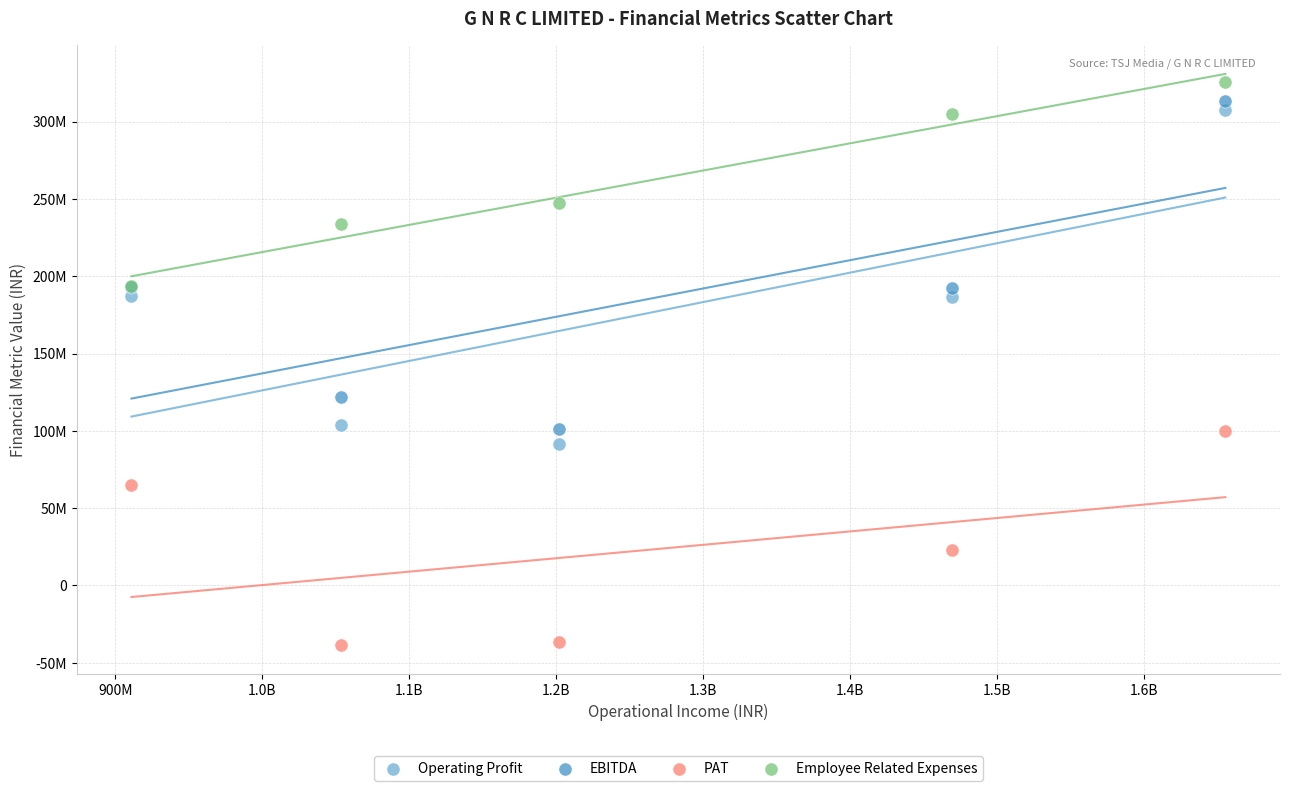

What are all the series names shown in the legend?

Operating Profit, EBITDA, PAT, Employee Related Expenses